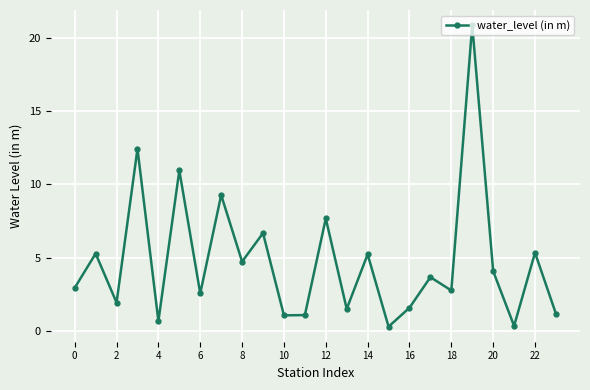

What is the difference between the second highest and second lowest values?

12.1